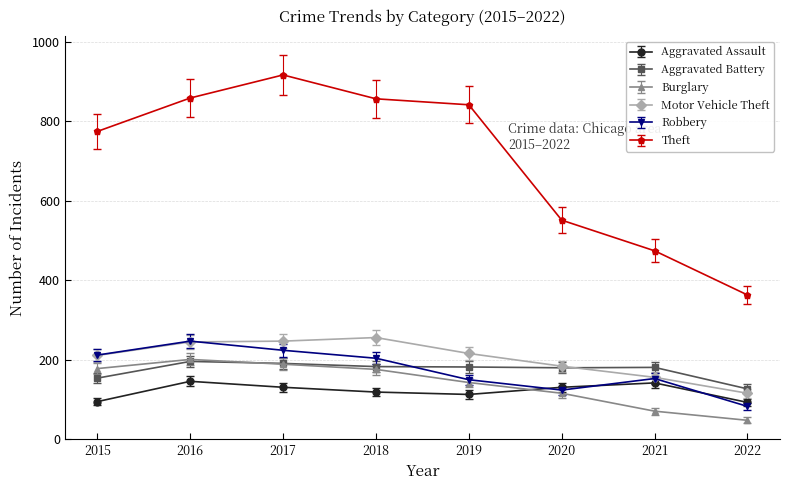

Which category has the highest value in the Motor Vehicle Theft series?

2018